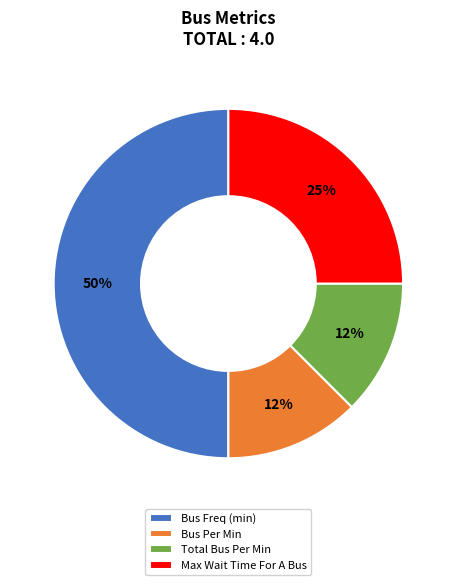

Between Bus Per Min and Bus Freq (min), which is larger?

Bus Freq (min)